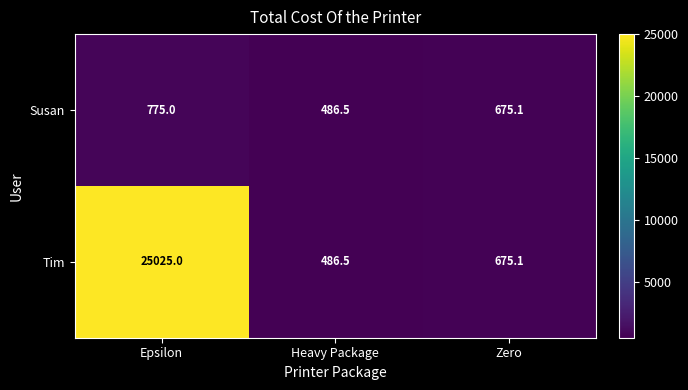

Which label corresponds to the smallest value in the chart?

Heavy Package